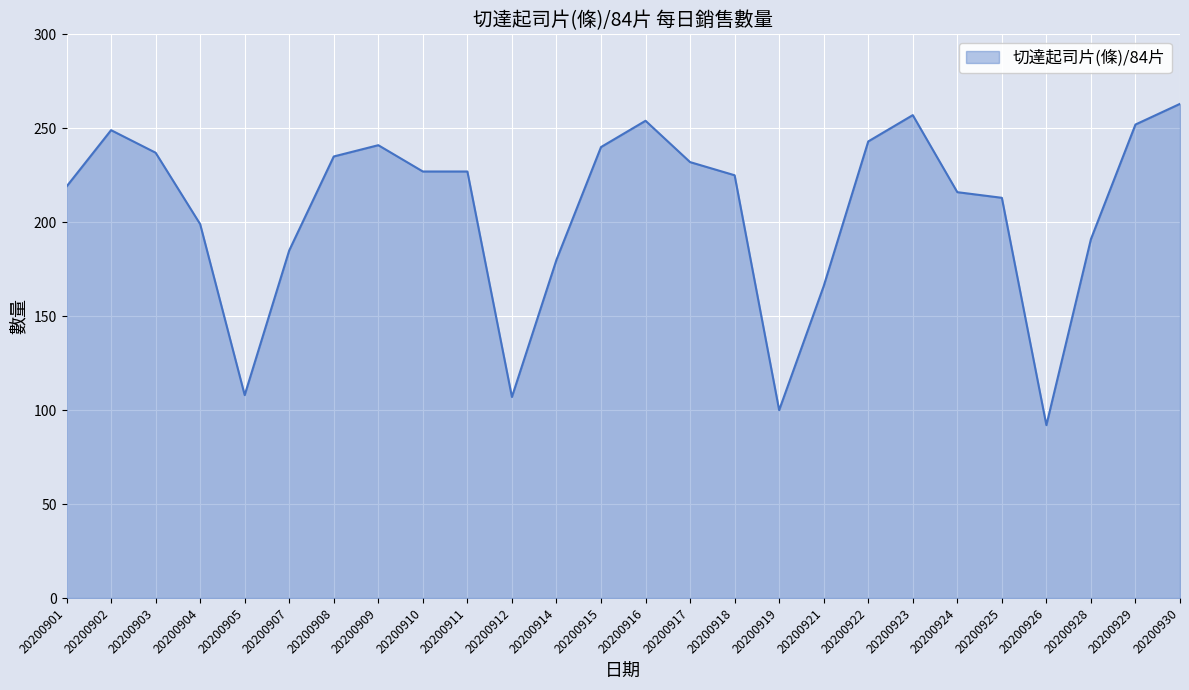

What is the difference between the maximum and minimum values?

171